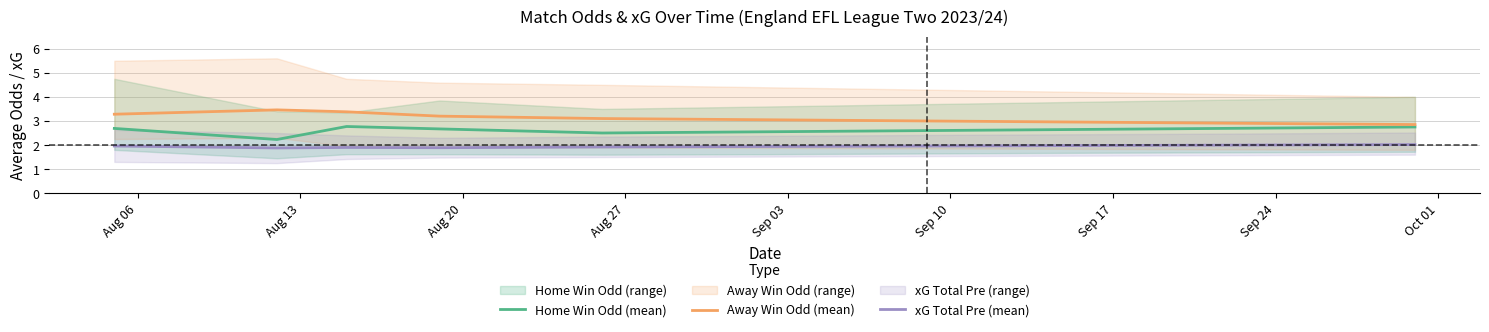

What is the lowest value of the Away Win Odd (mean) series?

2.9